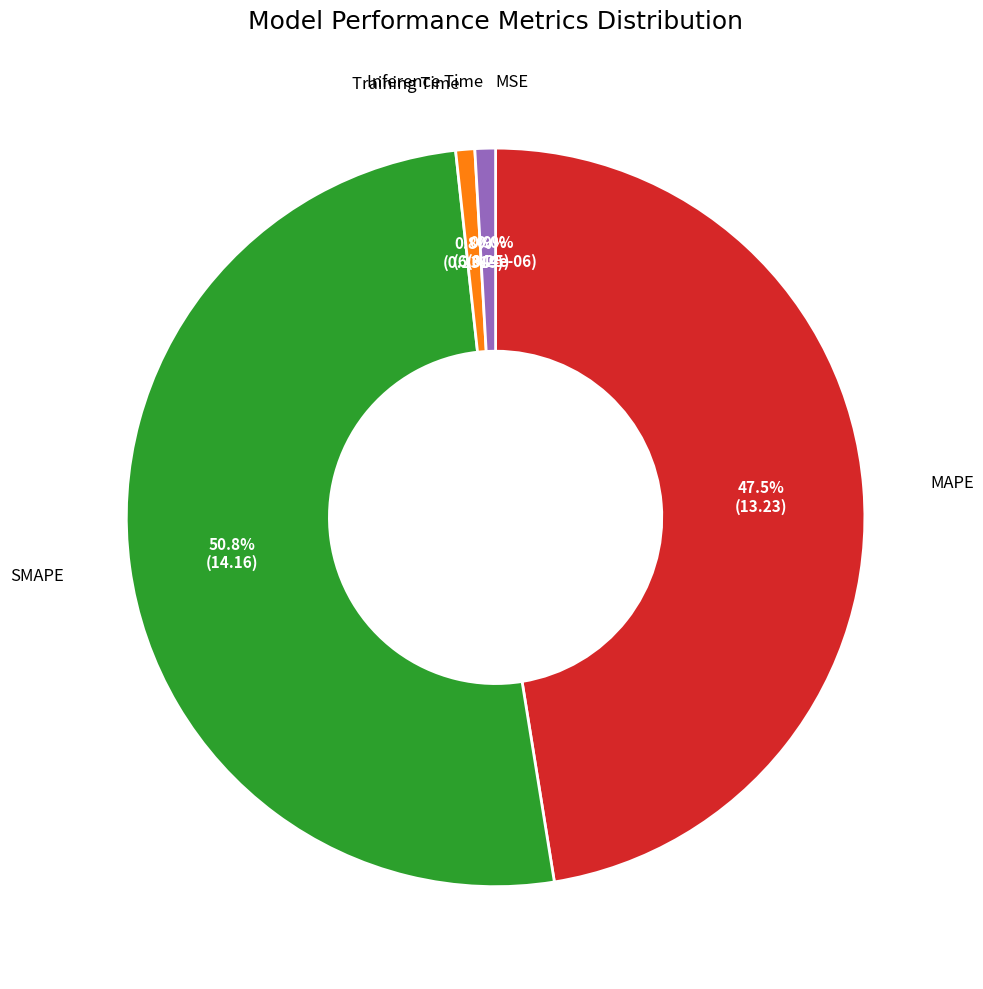

Does any single category account for the majority?

Yes